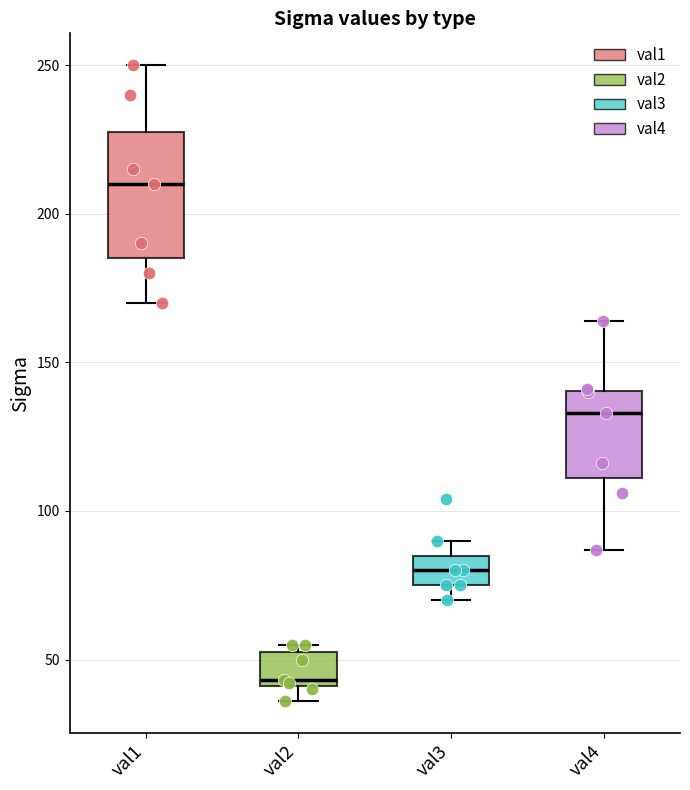

Reading left to right, read every box against the y-axis: the position of its median line, the range the box covers, and the ends of its whiskers. The values are not printed on the chart, so give them approximately, as read against the axis.

val1: median 210, box 185 to 230, whiskers 170 to 250
val2: median 45, box 40 to 55, whiskers 35 to 55 (just above the box's upper edge)
val3: median 80, box 75 to 85, whiskers 70 to 90
val4: median 135, box 110 to 140, whiskers 85 to 165